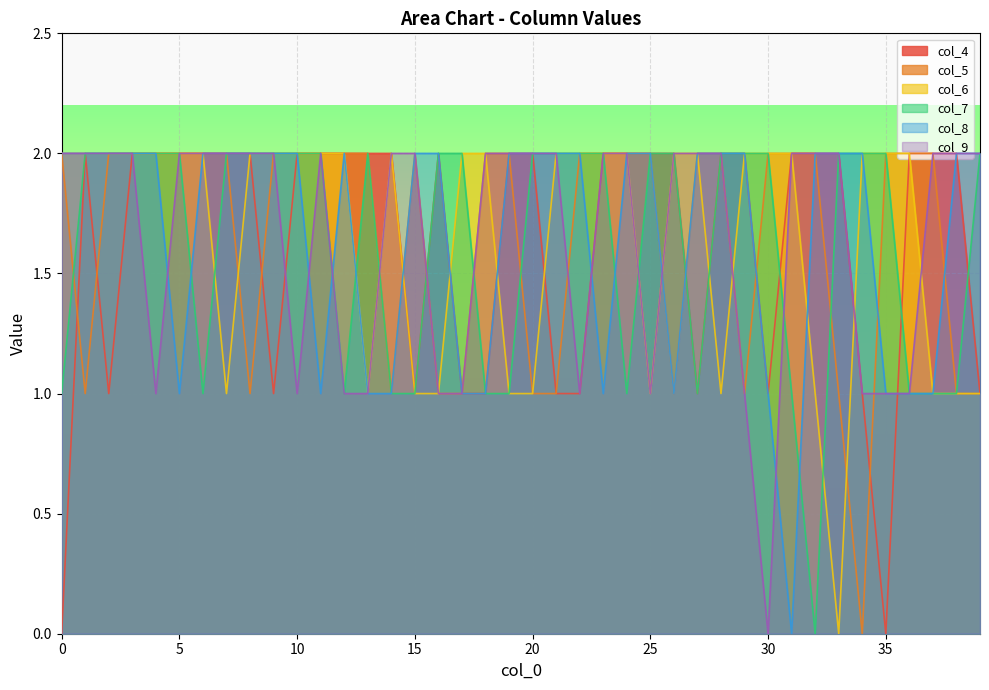

What is the approximate value of col_5 at 6?

2